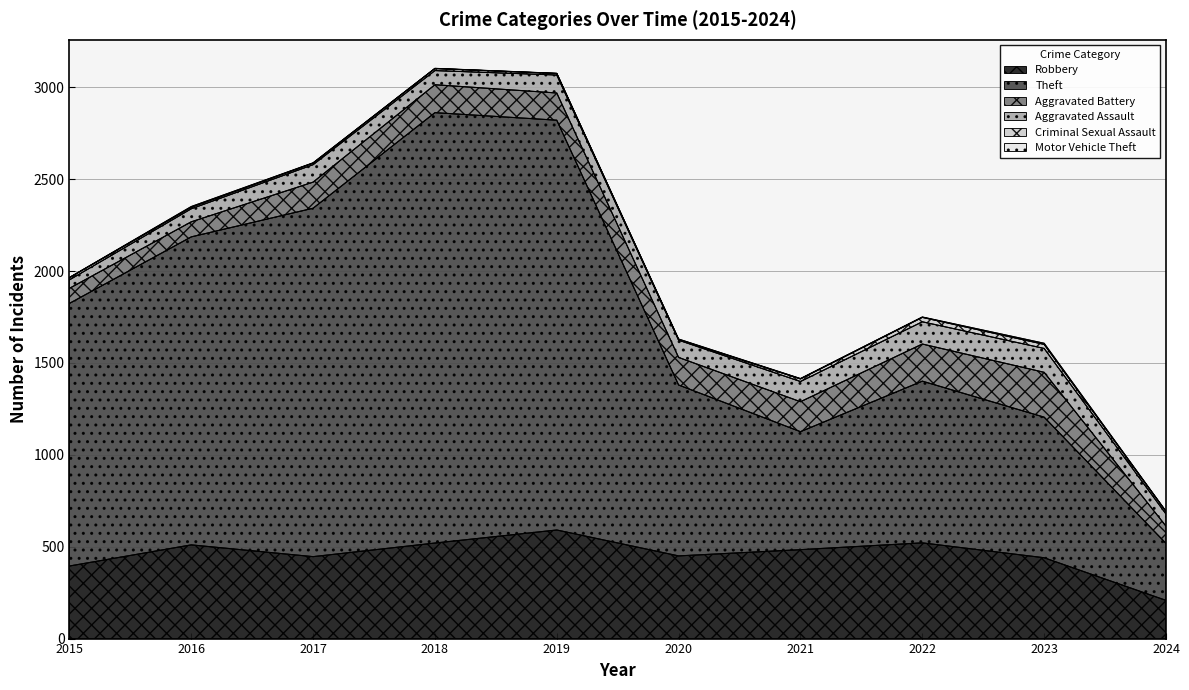

Is it true that Criminal Sexual Assault equals 10 at 2022?

False